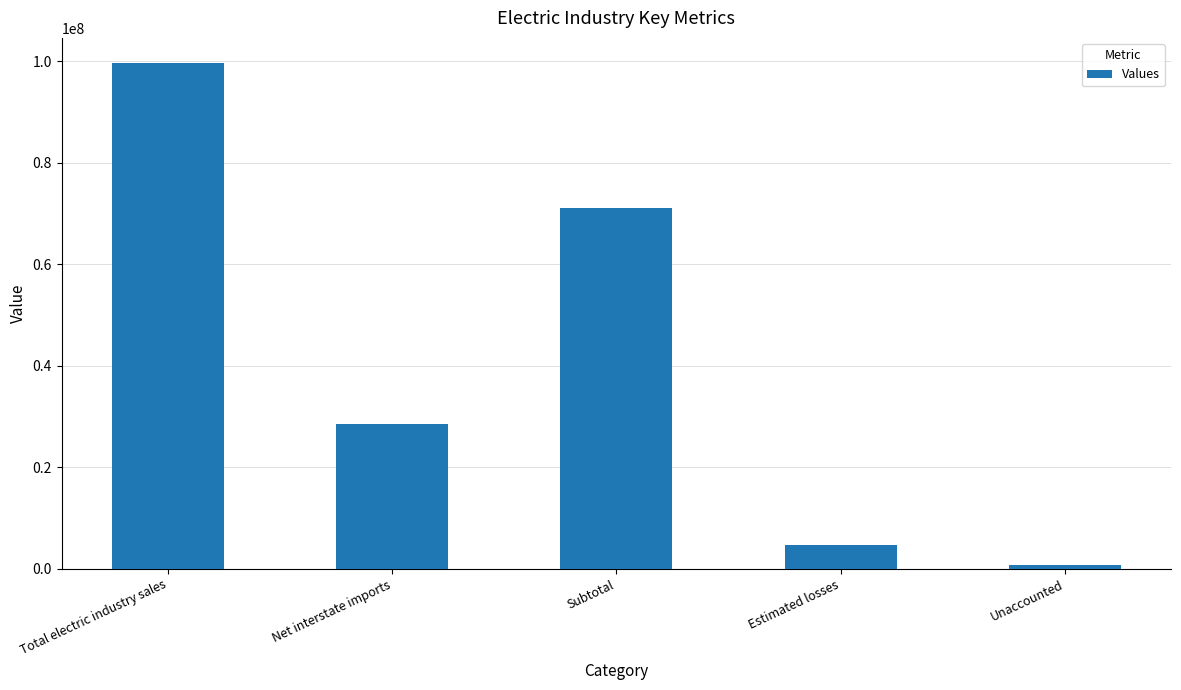

Count the number of data series in this chart.

1